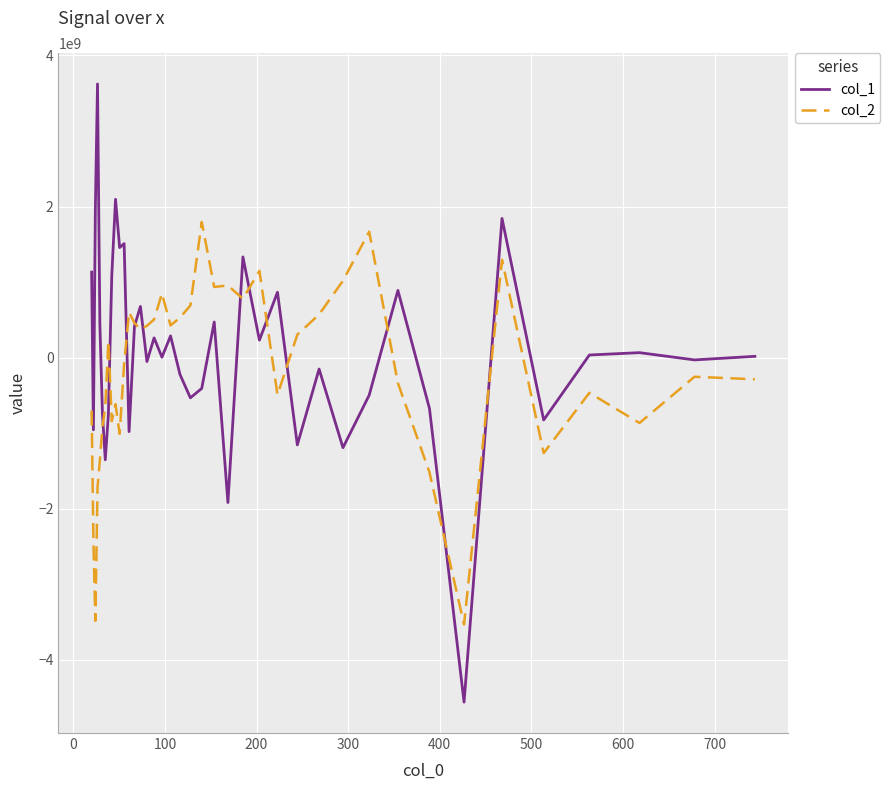

Rank the series by their maximum value, from highest to lowest.

col_1, col_2